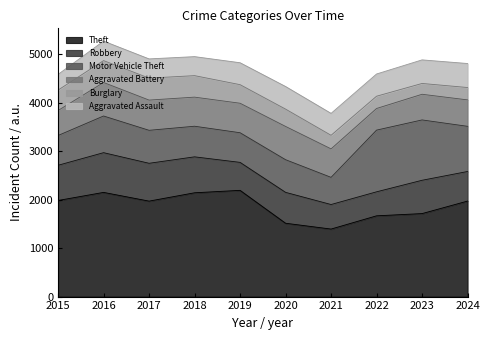

Between 2015 and 2019, which series saw the biggest shift?

Theft